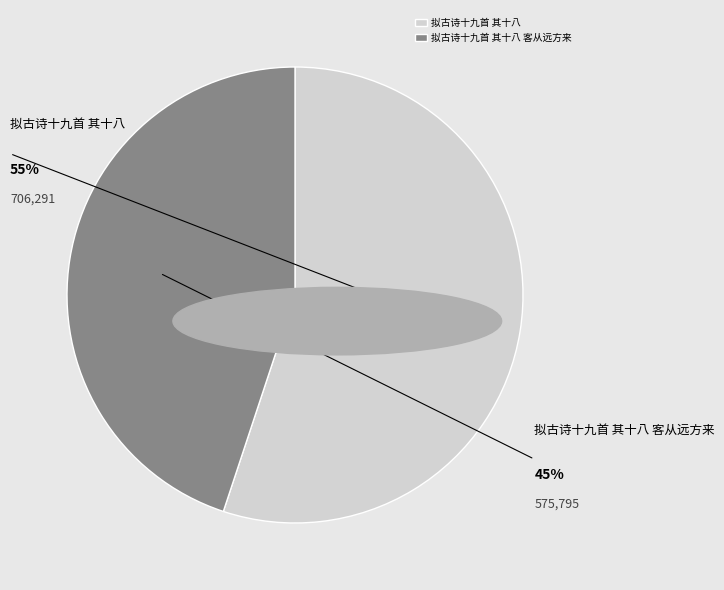

The 拟古诗十九首 其十八 slice represents 45% of the pie. True or false?

False